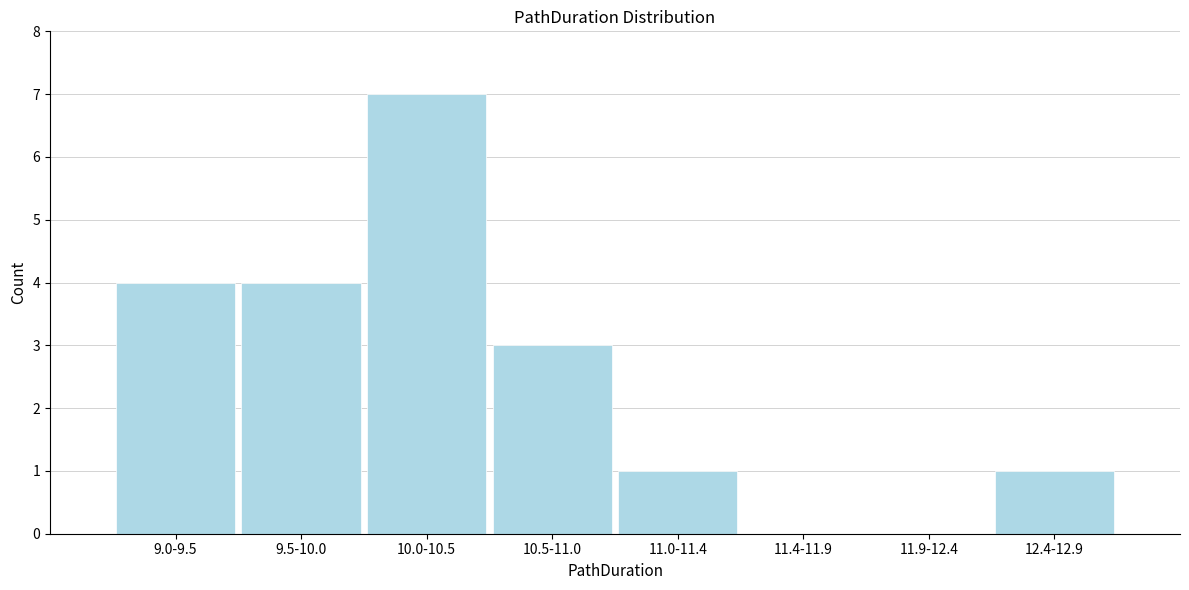

Reading left to right, transcribe all the data shown in this chart.

9.0-9.5=4	9.5-10.0=4	10.0-10.5=7	10.5-11.0=3	11.0-11.4=1	11.4-11.9=0	11.9-12.4=0	12.4-12.9=1